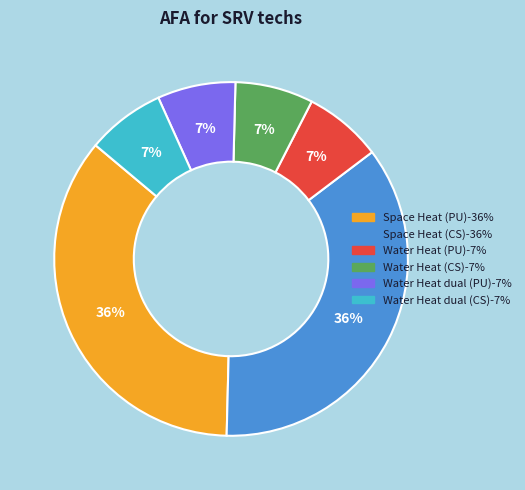

To the nearest percent, what portion does Water Heat dual (CS) represent?

7%